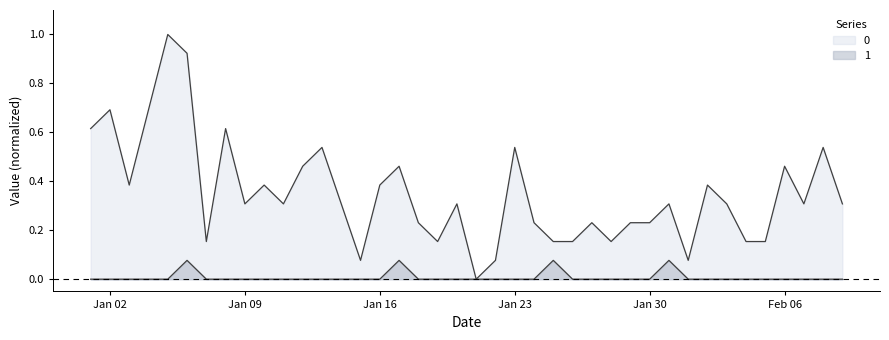

What are all the series names shown in the legend?

0, 1